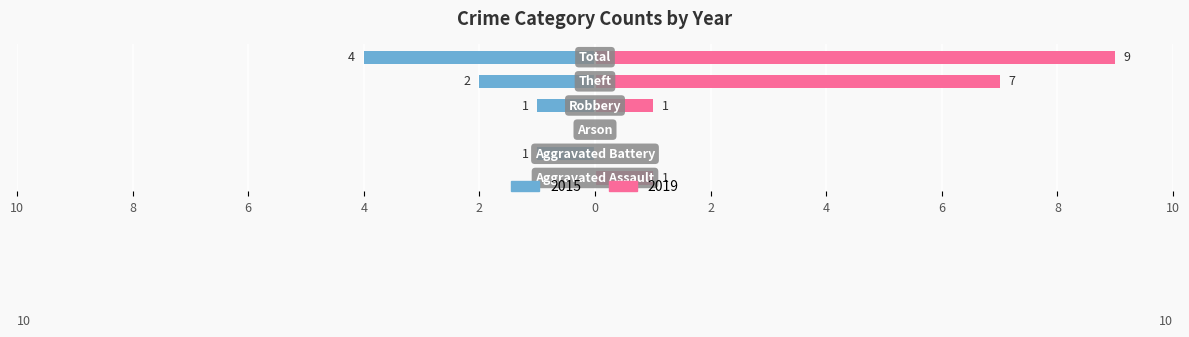

At which label is 2015 closest to -2?

Theft